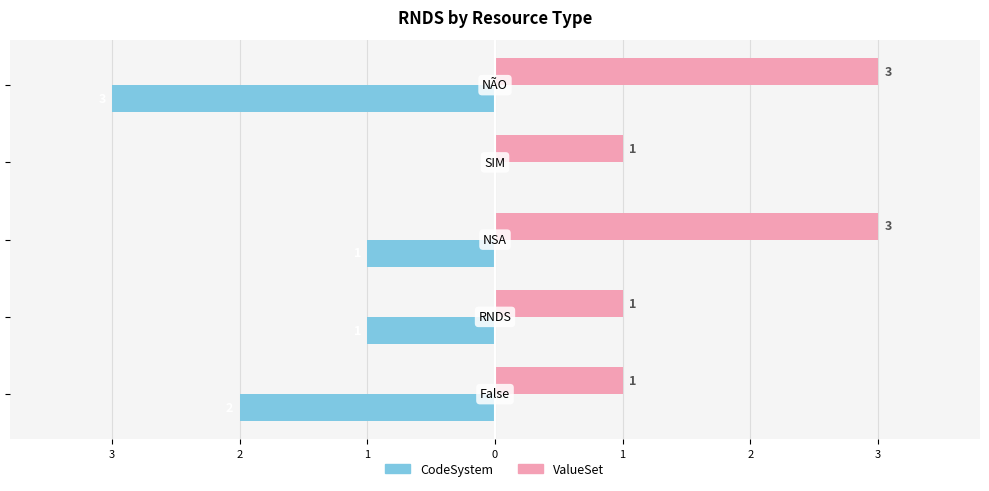

What are all the series names shown in the legend?

CodeSystem, ValueSet